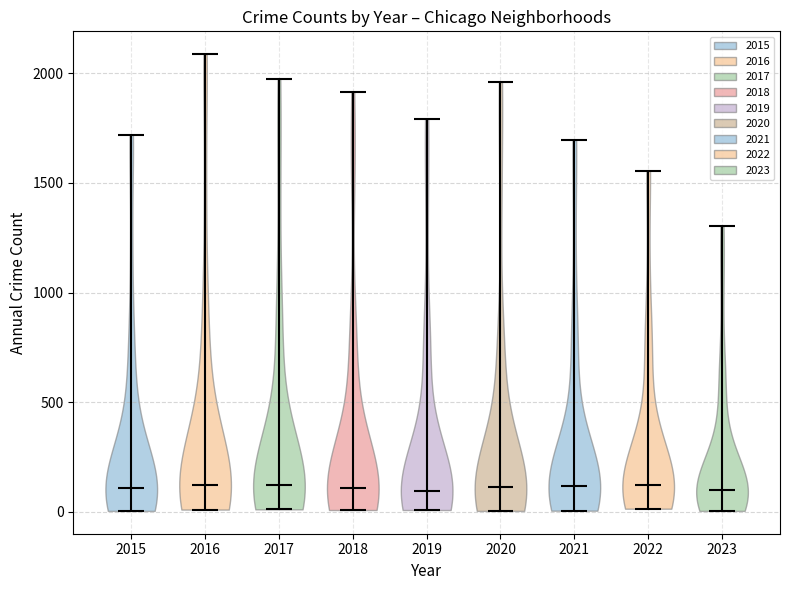

Where does the median line of the violin at x = 2015 sit on the y-axis? The values are not printed on the chart, so give them approximately, as read against the axis.

100